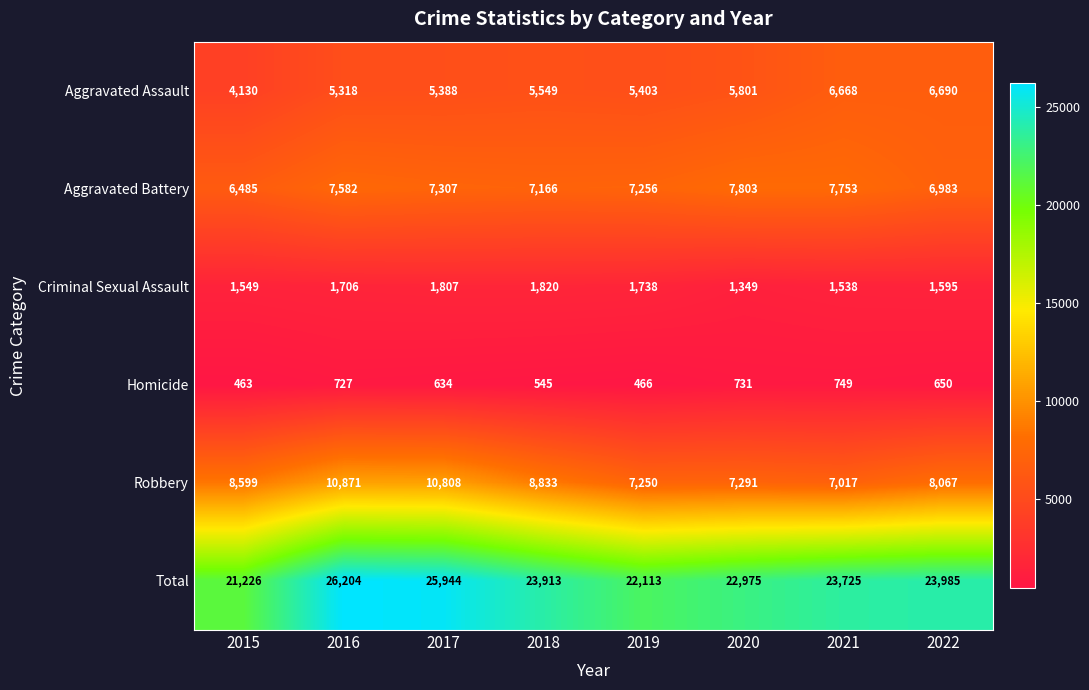

Between 2015 and 2018, which series saw the biggest shift?

Total